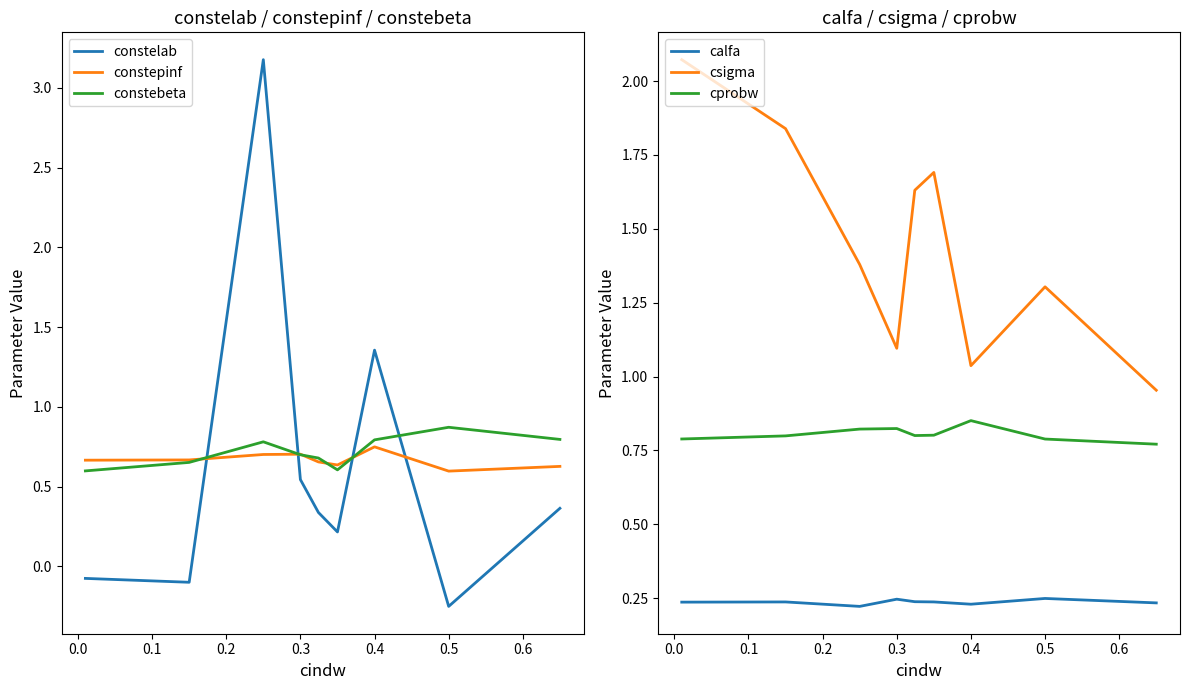

True or false: constebeta and constelab cross at least once.

True